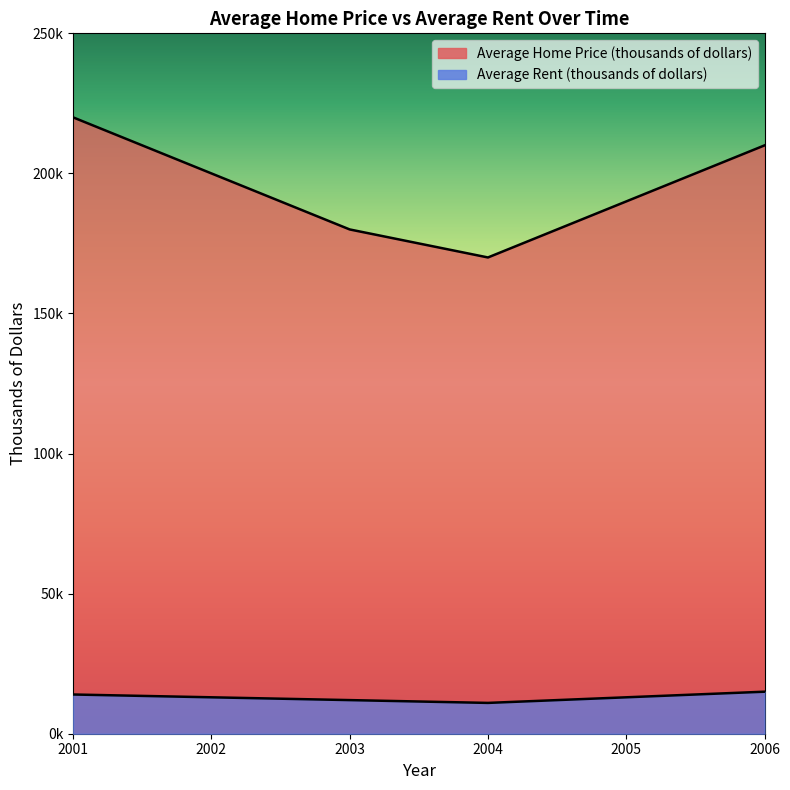

At which label does Average Home Price (thousands of dollars) first exceed 200?

2001